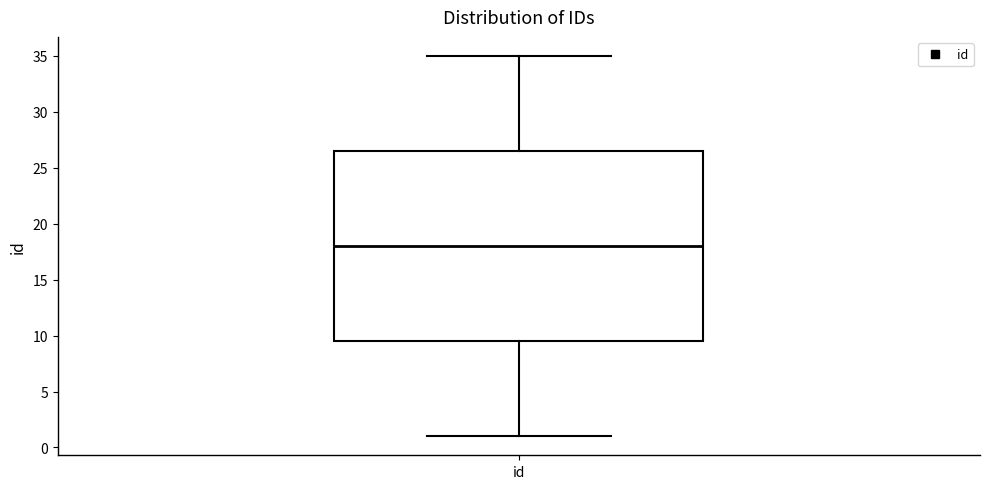

Read this box plot against the y-axis: the position of the median line, the range covered by the box, and the ends of both whiskers. The values are not printed on the chart, so give them approximately, as read against the axis.

median 18.0, box 9.5 to 26.5, whiskers 1.0 to 35.0